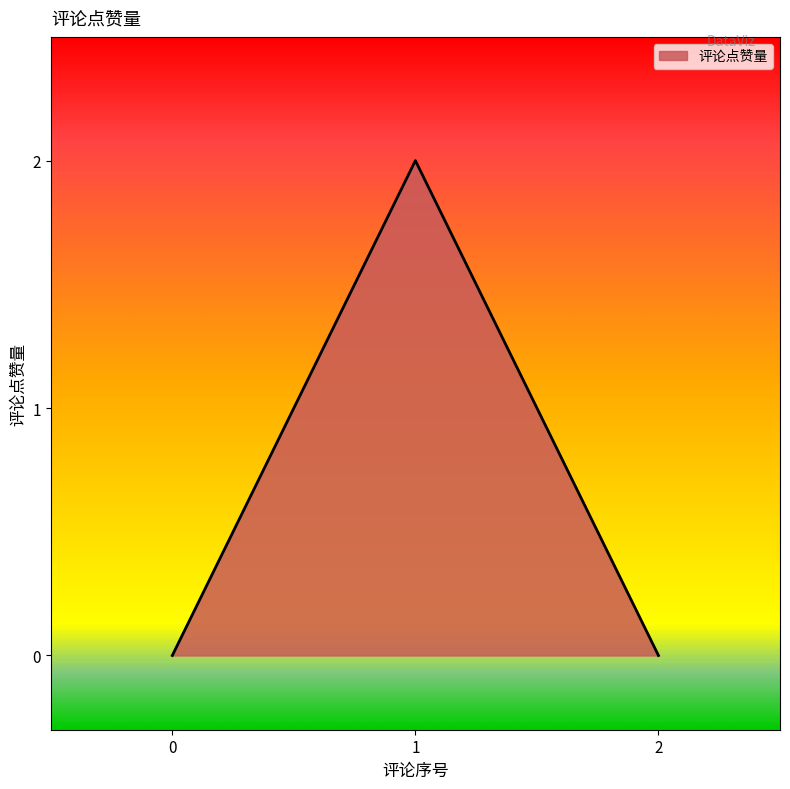

True or false: the data shows -1 at 0.

False